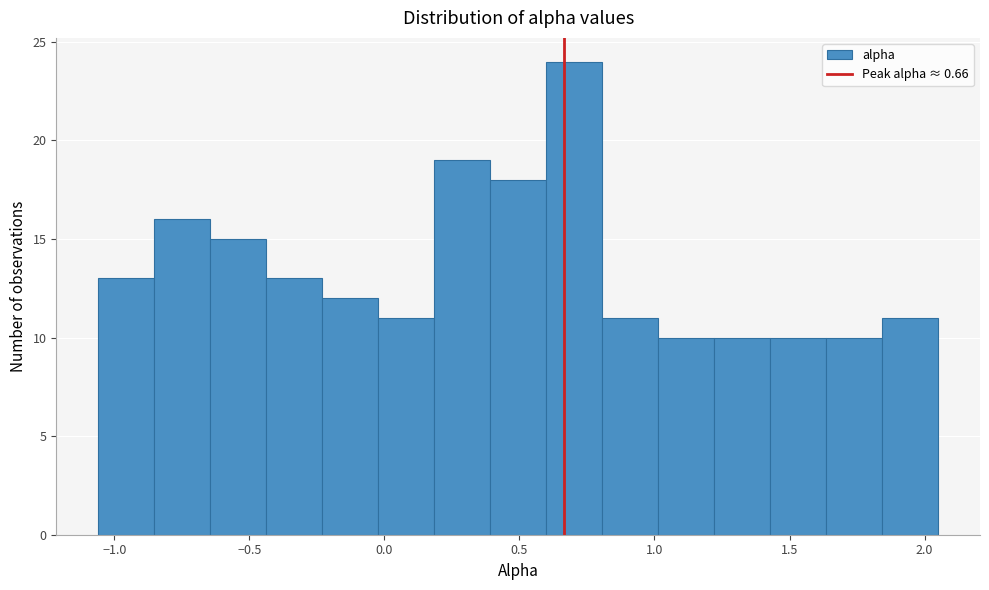

Which range on the x-axis has the tallest bar?

0.60 to 0.80